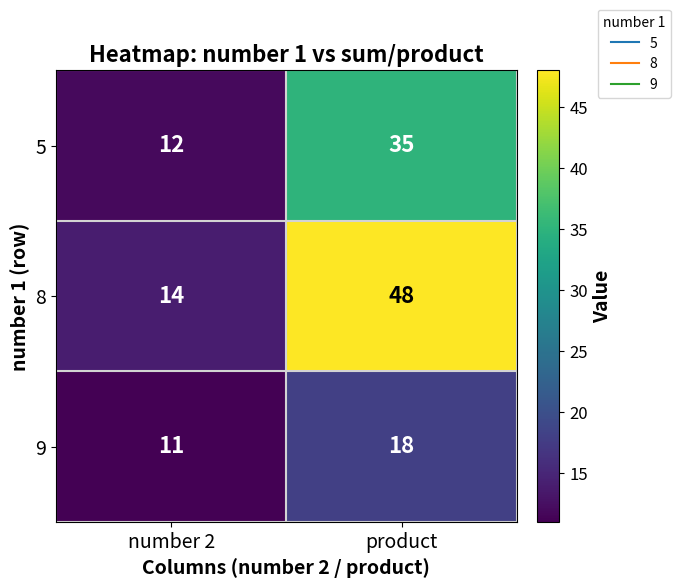

Which category has the highest value across all series?

product